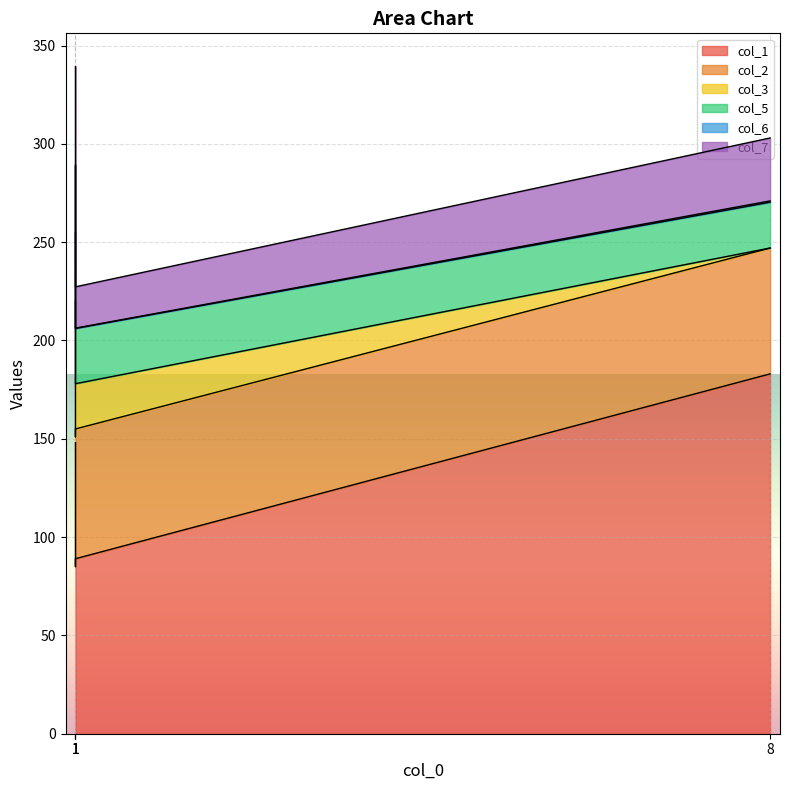

What are all the series names shown in the legend?

col_1, col_2, col_3, col_5, col_6, col_7